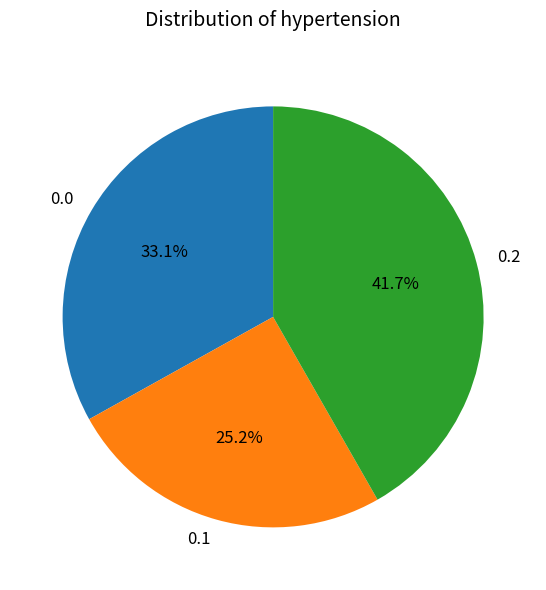

Which slice is the largest?

0.2